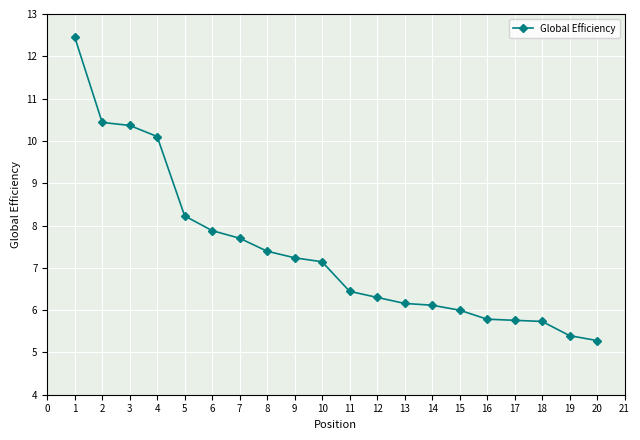

What is the ratio of the value at 13 to the value at 18?

1.1